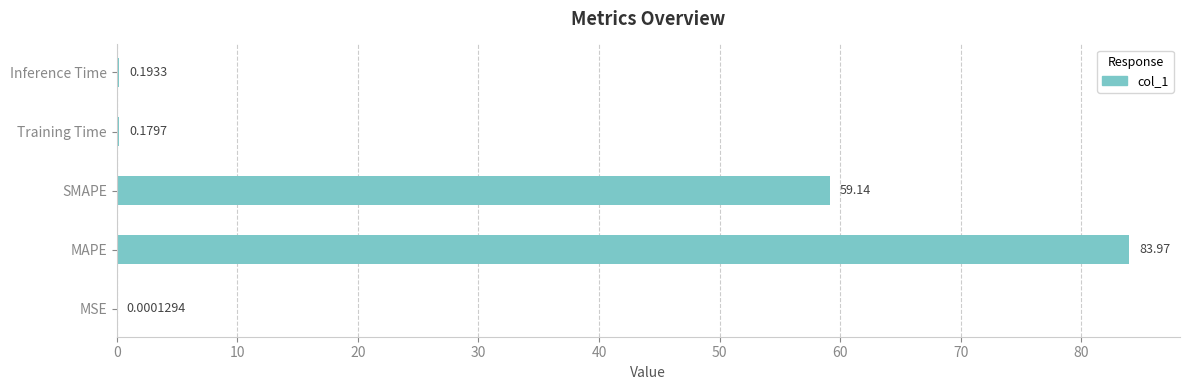

Are the bars horizontal?

Yes